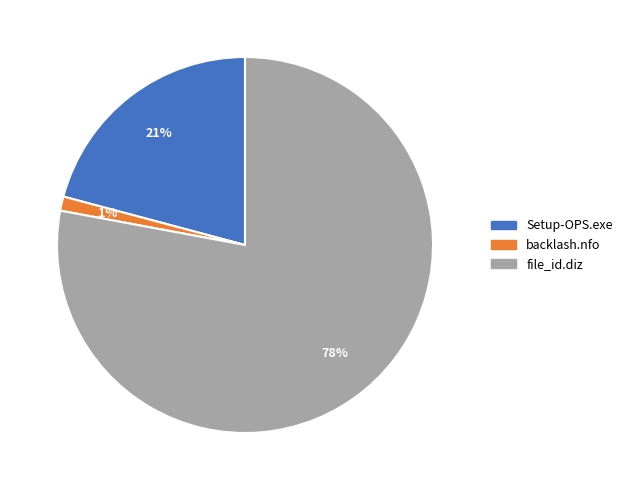

Rank the categories by value from highest to lowest.

file_id.diz, Setup-OPS.exe, backlash.nfo